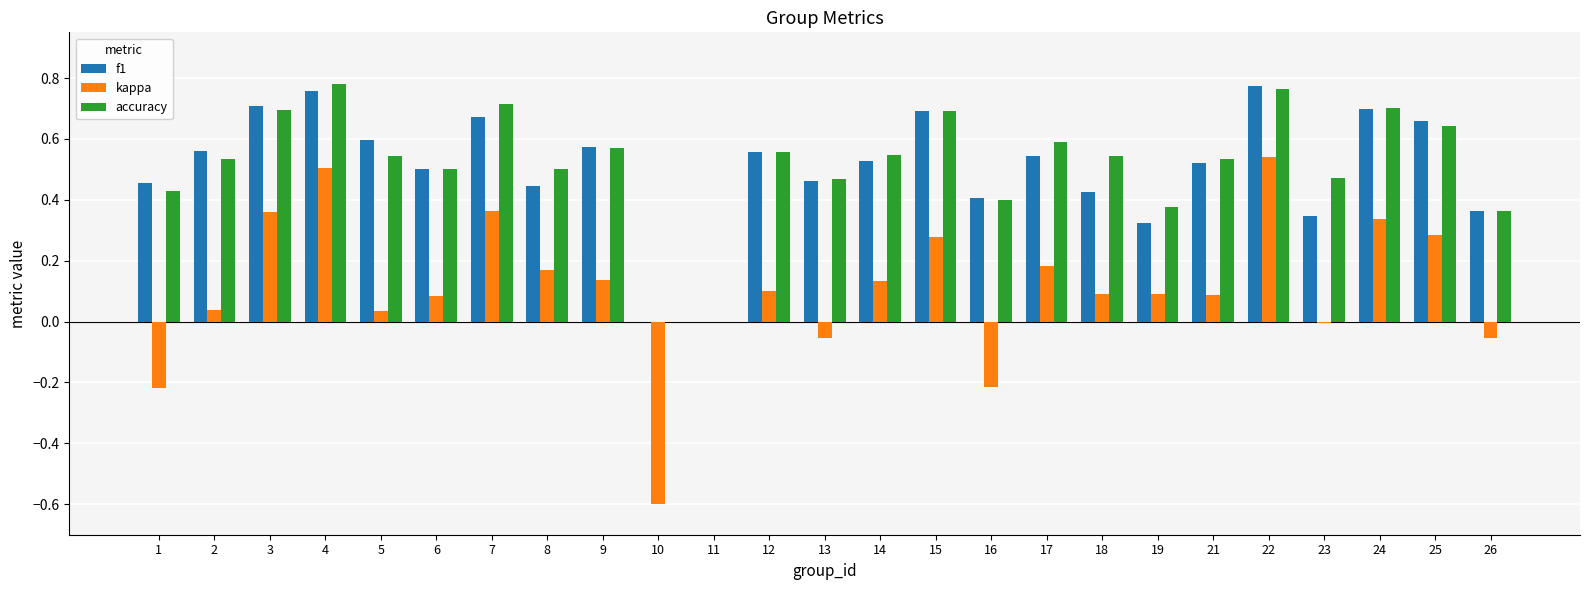

What is the sum of all accuracy values?

12.9